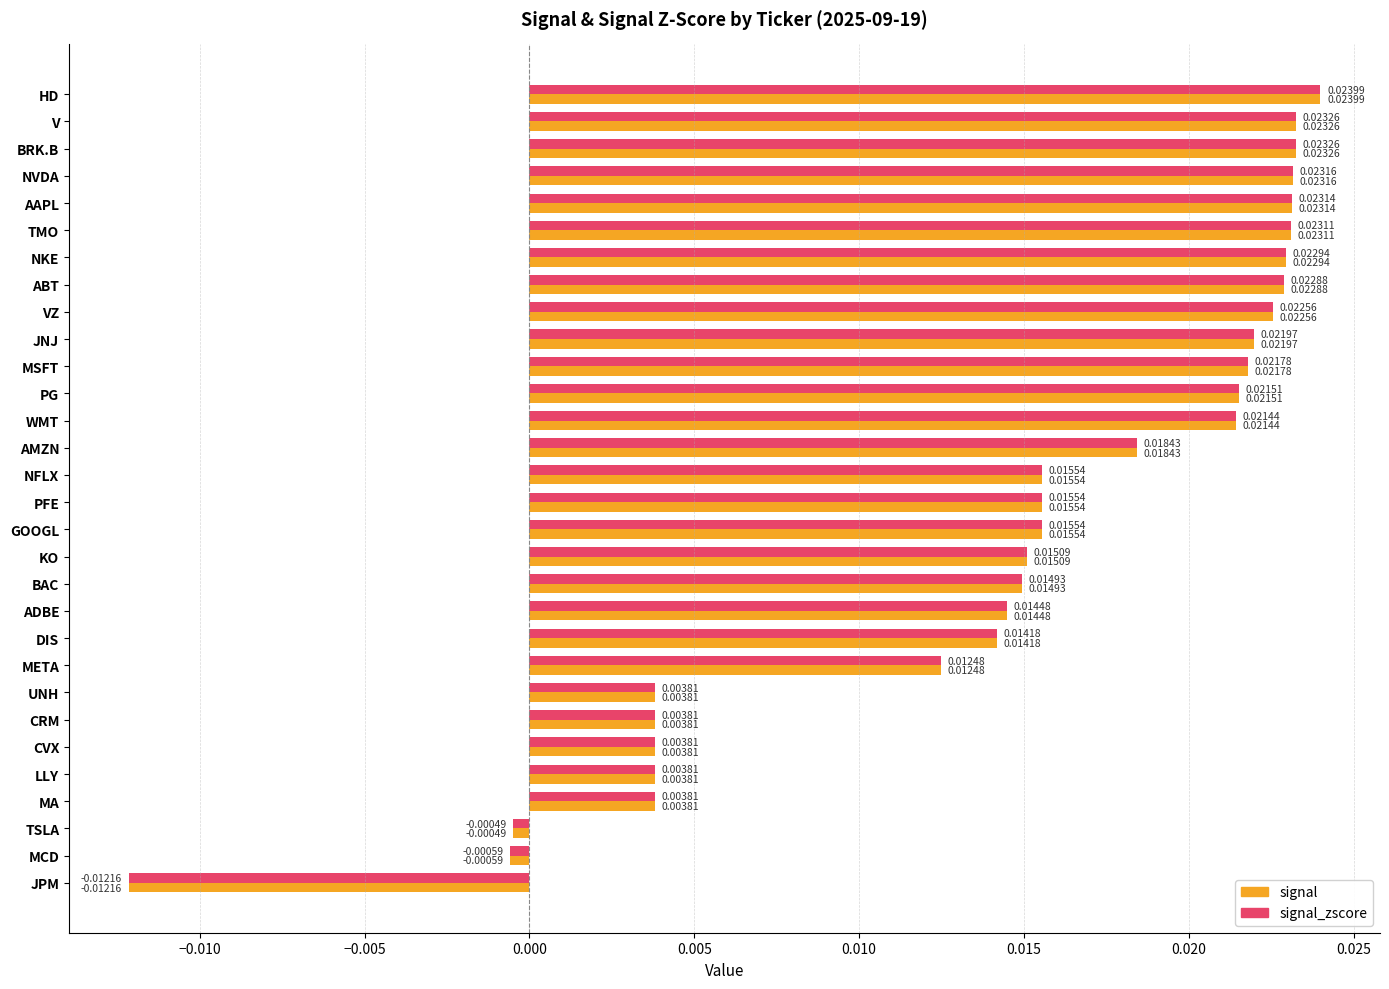

Which category has the highest value across all series?

HD